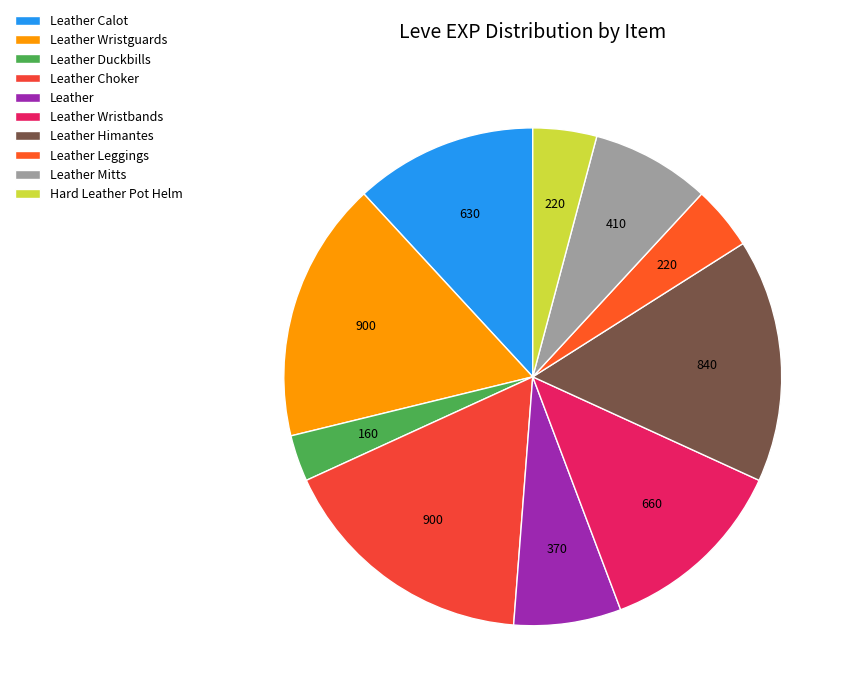

Count the number of slices in the pie.

10